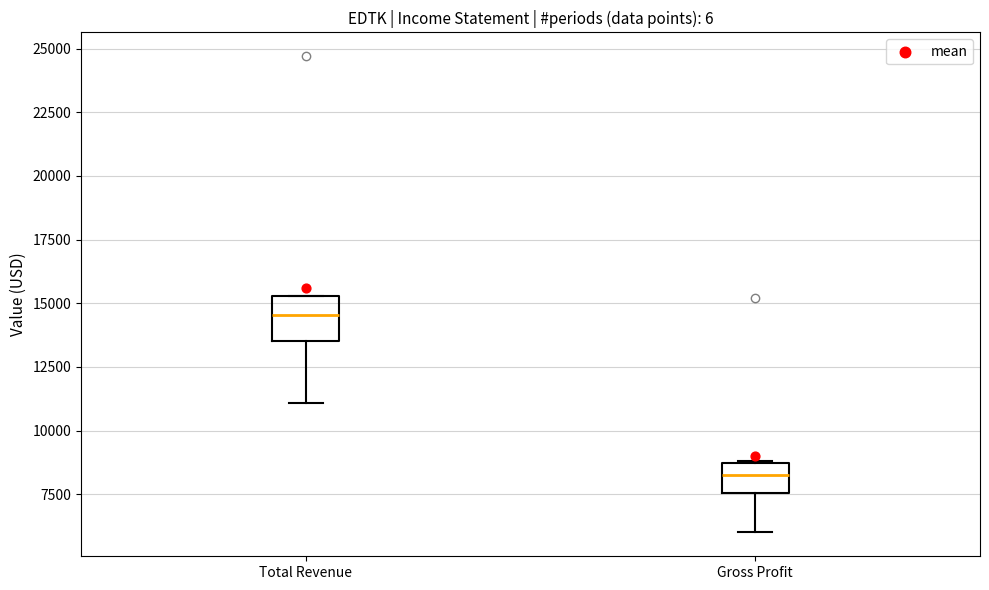

Comparing the boxes themselves (not the whiskers), which one is the tallest?

Total Revenue